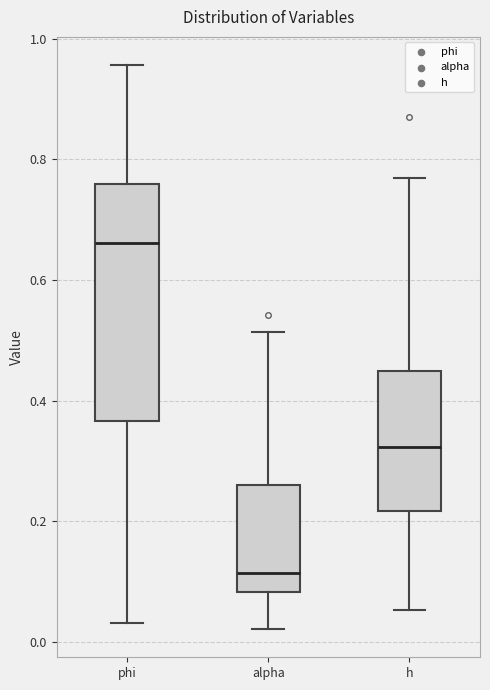

Where does the median line of the box for phi sit on the y-axis? The values are not printed on the chart, so give them approximately, as read against the axis.

0.66